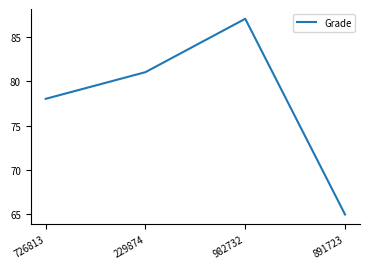

The chart shows a value of 87 at 982732. True or false?

True